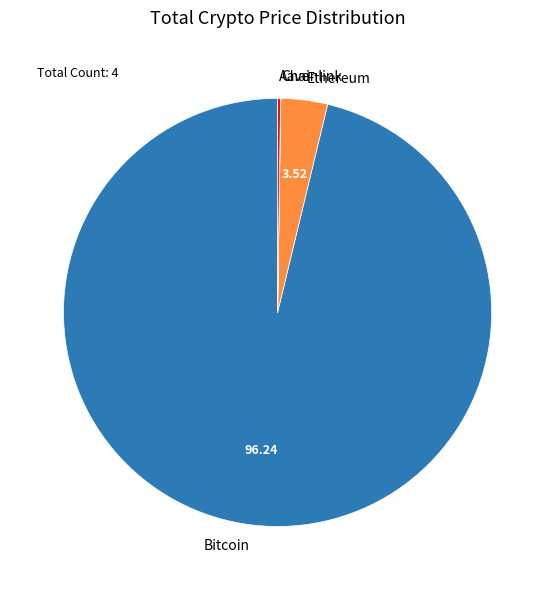

Does any single category account for the majority?

Yes